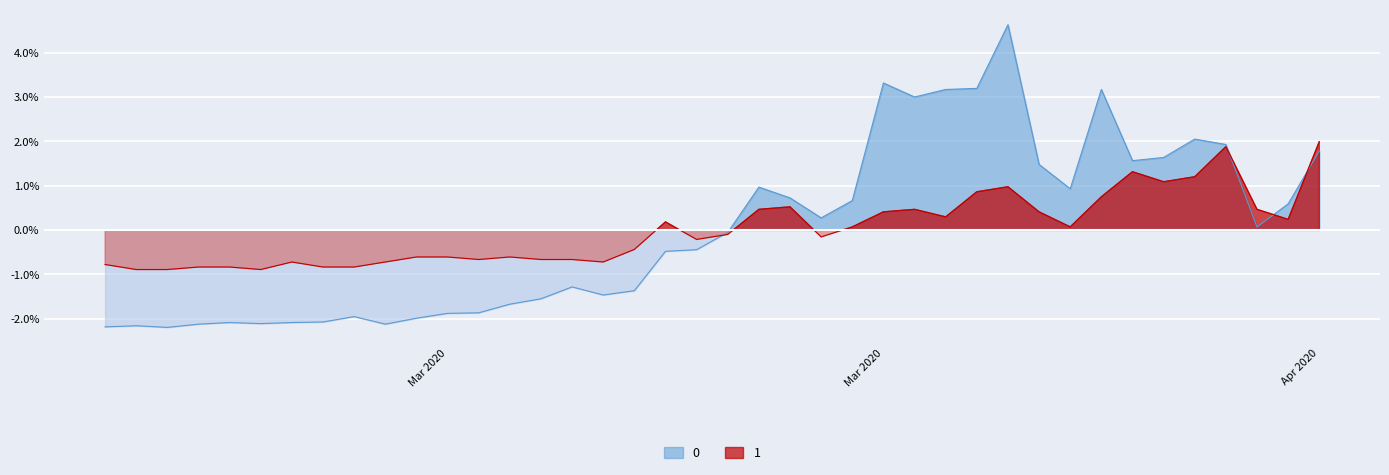

Where is 0 nearest to the value 1?

2020-03-19